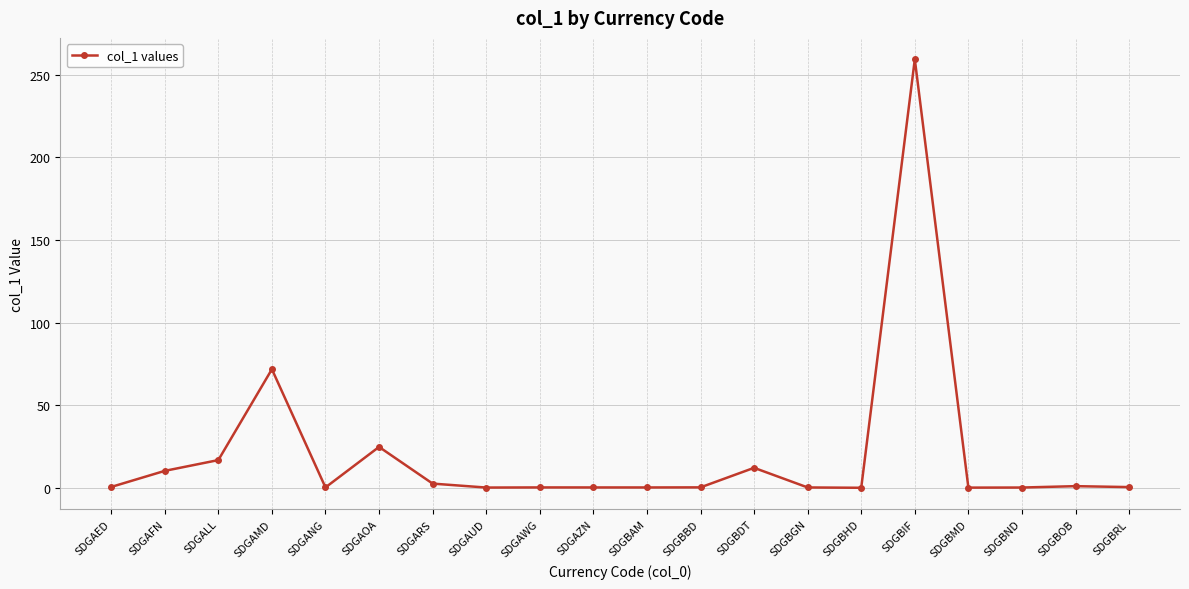

The chart shows a value of 47.3 at SDGAMD. True or false?

False